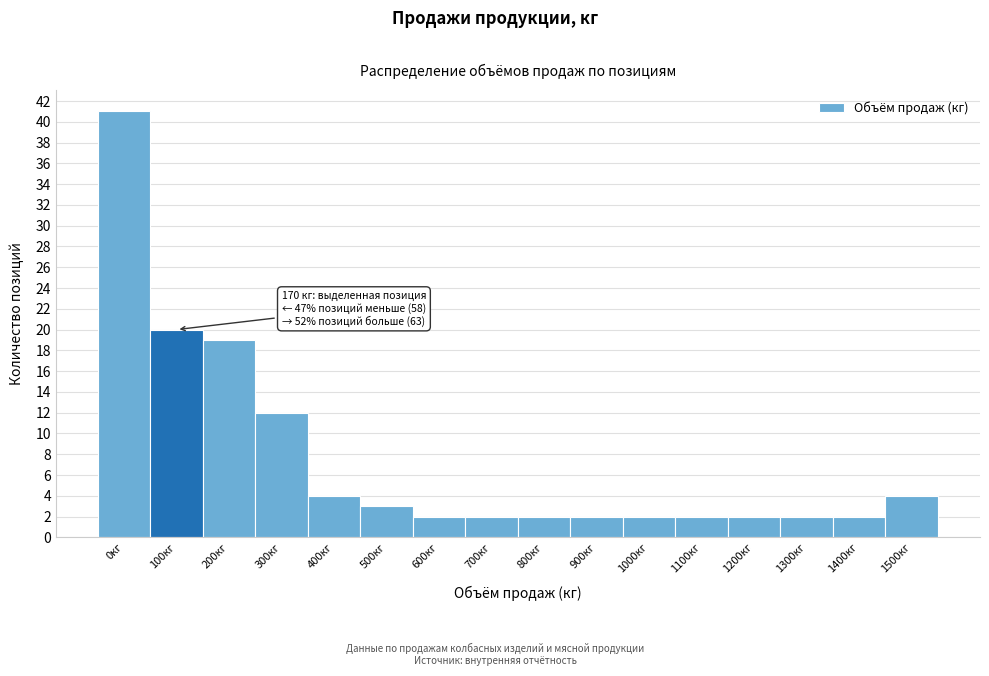

Reading left to right, what are all the values shown in this chart?

41	20	19	12	4	3	2	2	2	2	2	2	2	2	2	4